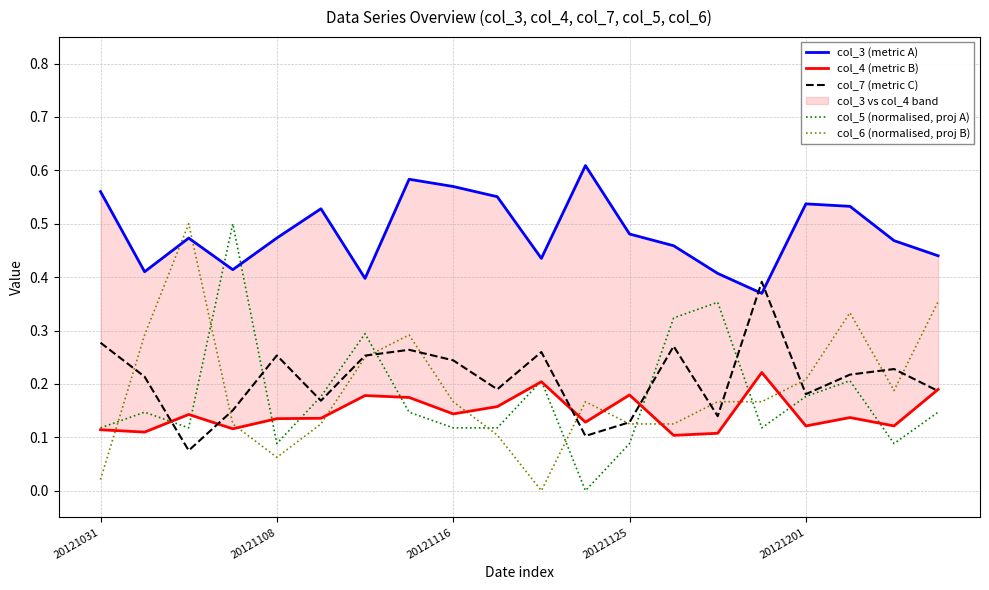

What is the lowest value of the col_7 (metric C) series?

0.1